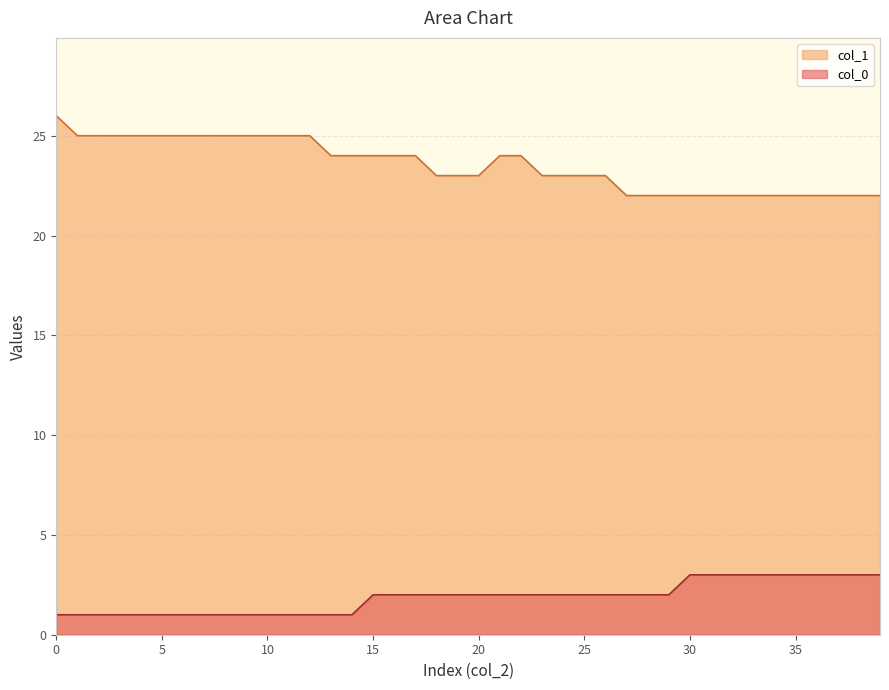

At how many categories does at least one series exceed 19?

40